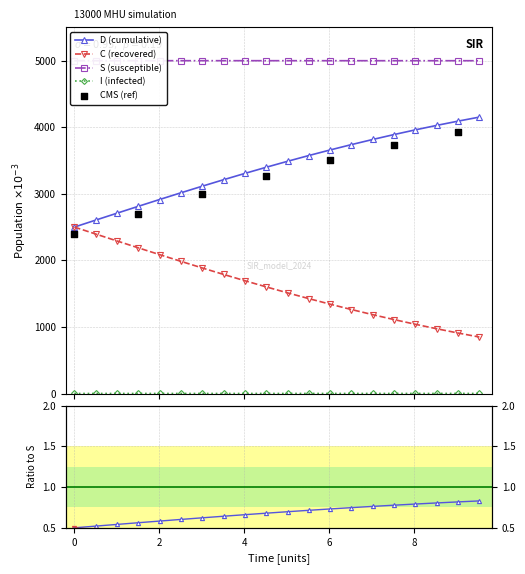

What is the total value across all series at 9.03010033444816?

10000.0